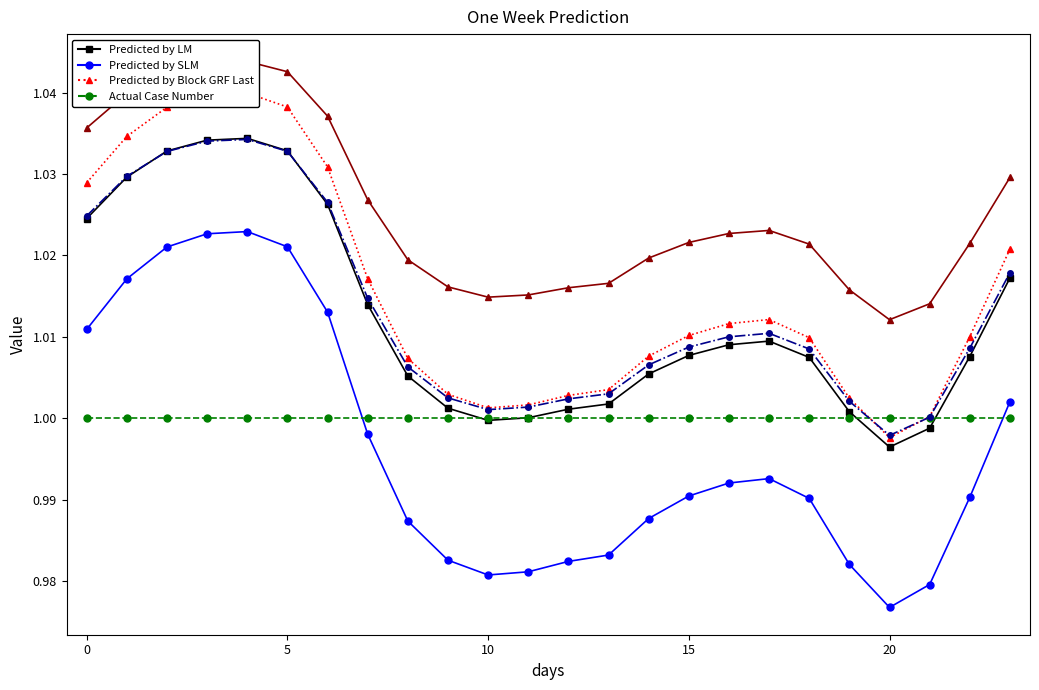

Reading right to left, transcribe all the data shown in this chart.

Predicted by LM: 1.0	1.0	1.0	1.0	1.0	1.0	1.0	1.0	1.0	1.0	1.0	1.0	1.0	1.0	1.0	1.0	1.0	1.0	1.0	1.0	1.0	1.0	1.0	1.0
Predicted by SLM: 1.0	1.0	1.0	1.0	1.0	1.0	1.0	1.0	1.0	1.0	1.0	1.0	1.0	1.0	1.0	1.0	1.0	1.0	1.0	1.0	1.0	1.0	1.0	1.0
Predicted by Block GRF Last: 1.0	1.0	1.0	1.0	1.0	1.0	1.0	1.0	1.0	1.0	1.0	1.0	1.0	1.0	1.0	1.0	1.0	1.0	1.0	1.0	1.0	1.0	1.0	1.0
Actual Case Number: 1.0	1.0	1.0	1.0	1.0	1.0	1.0	1.0	1.0	1.0	1.0	1.0	1.0	1.0	1.0	1.0	1.0	1.0	1.0	1.0	1.0	1.0	1.0	1.0
Series col_8: 1.0	1.0	1.0	1.0	1.0	1.0	1.0	1.0	1.0	1.0	1.0	1.0	1.0	1.0	1.0	1.0	1.0	1.0	1.0	1.0	1.0	1.0	1.0	1.0
Series col_9: 1.0	1.0	1.0	1.0	1.0	1.0	1.0	1.0	1.0	1.0	1.0	1.0	1.0	1.0	1.0	1.0	1.0	1.0	1.0	1.0	1.0	1.0	1.0	1.0